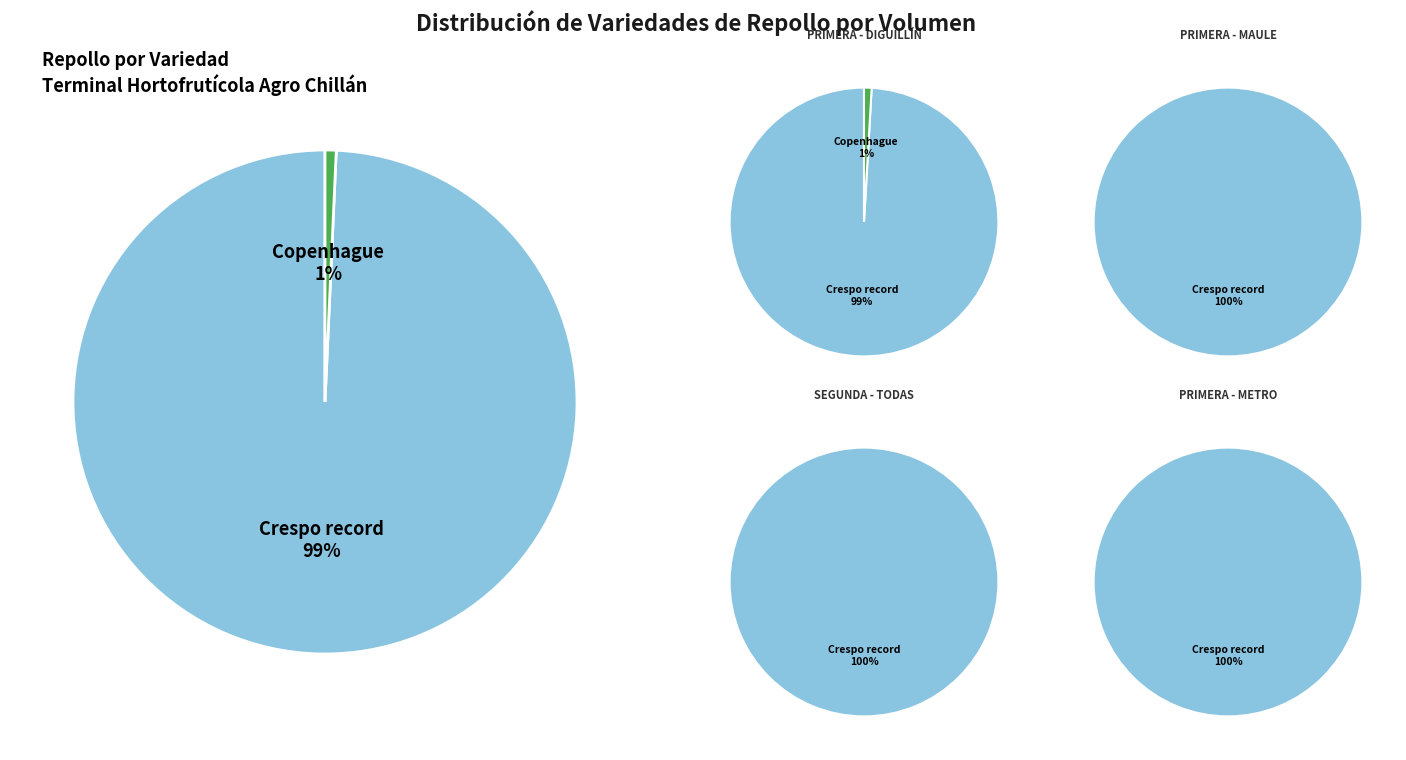

Between Copenhague and Crespo record, which is larger?

Crespo record